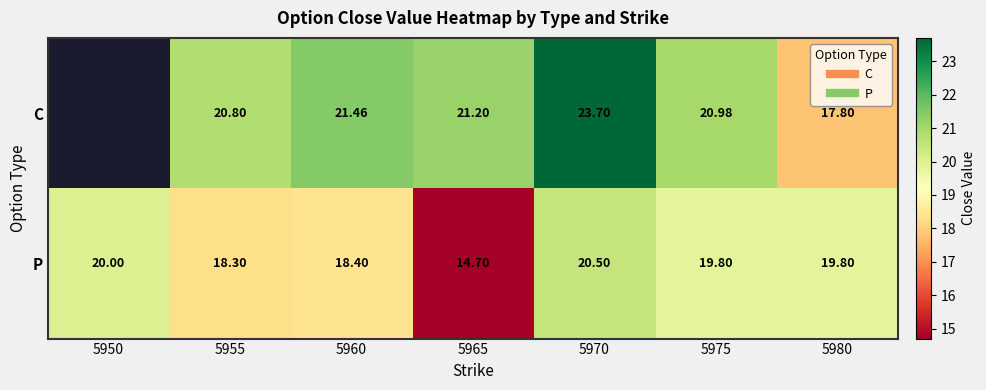

Between 5965 and 5980, which series saw the biggest shift?

P